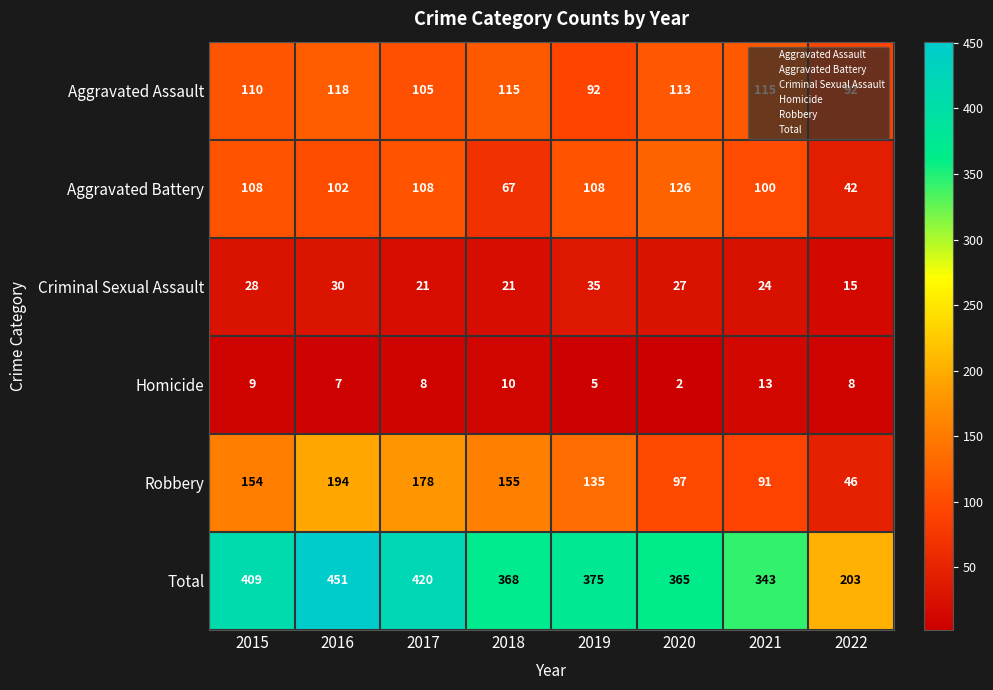

Which series has the largest range (max minus min)?

Total